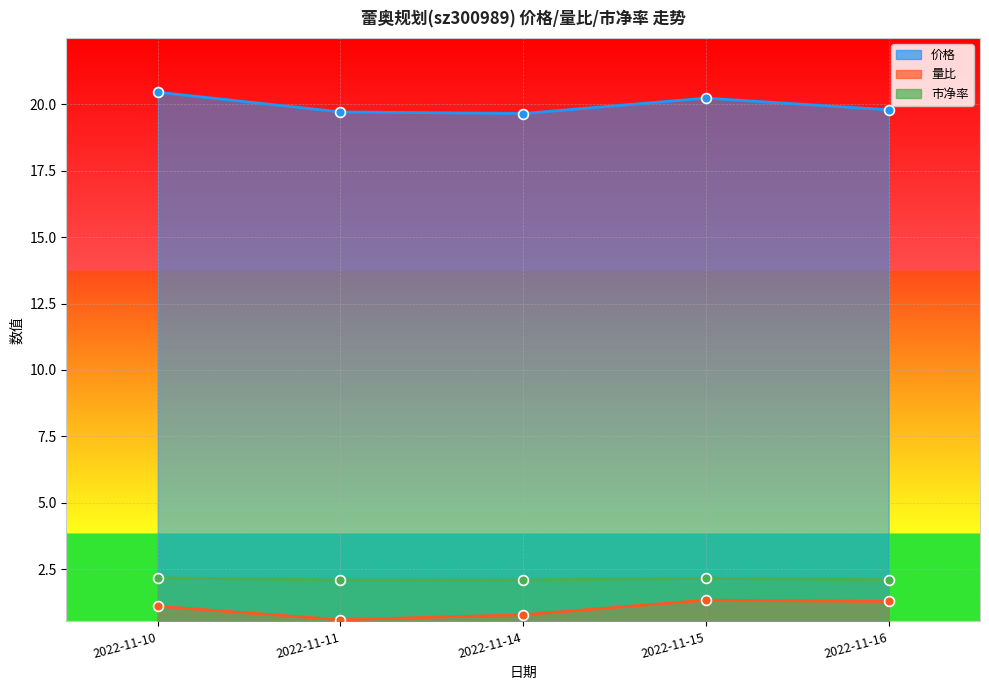

What are all the series names shown in the legend?

价格, 量比, 市净率